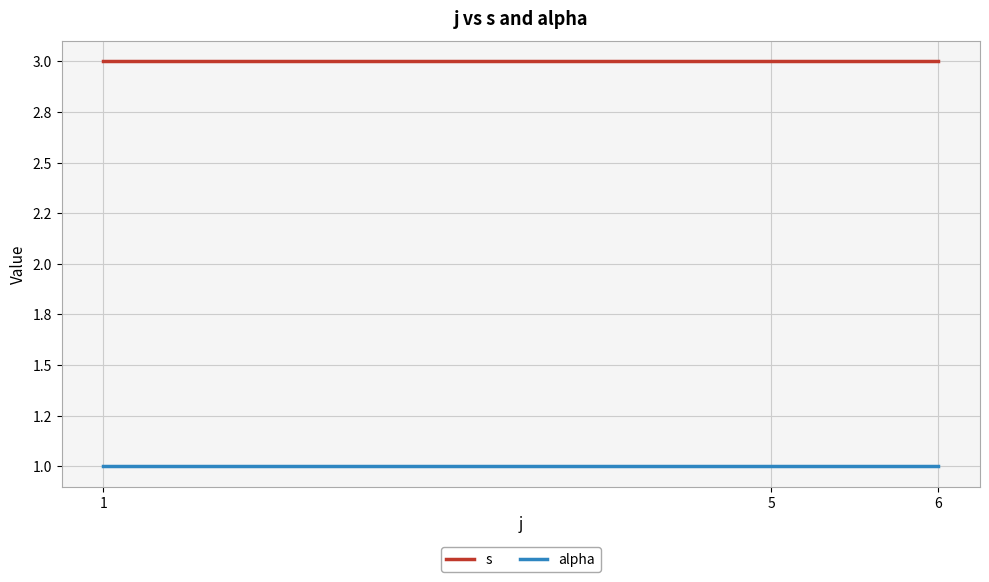

What is the value of the s point at the 1st from the left?

3